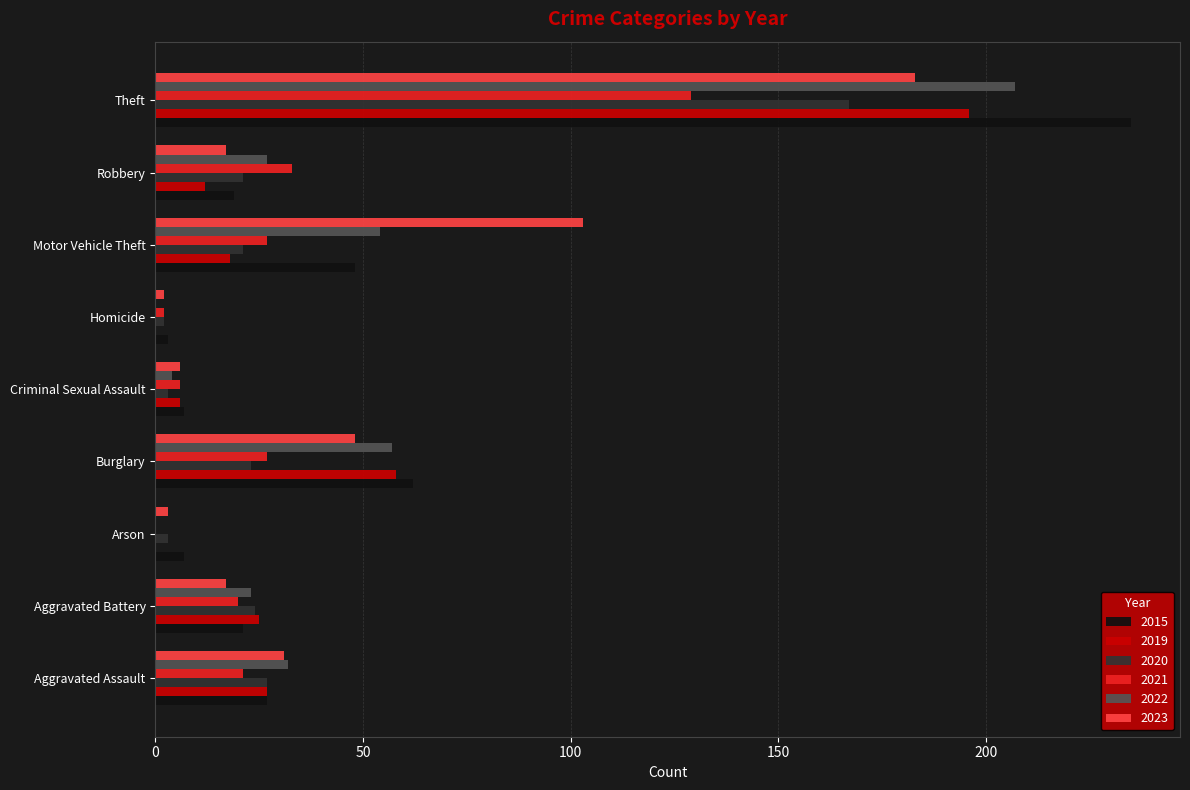

What is the sum of all 2021 values?

265